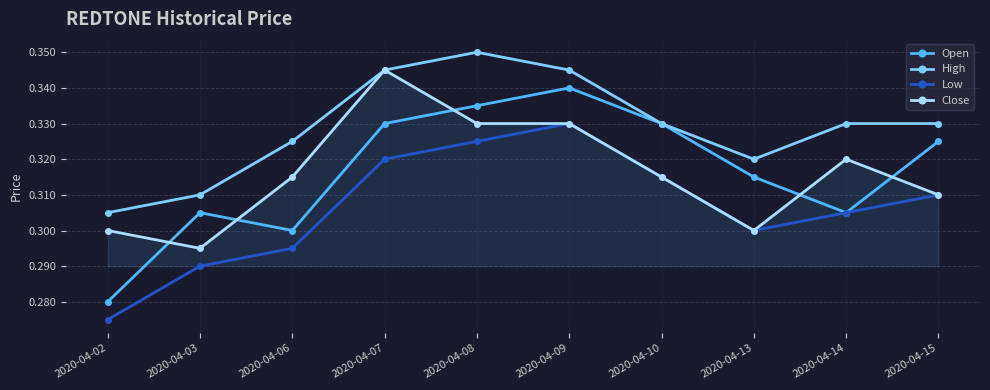

Which category has the lowest value across all series?

2020-04-02